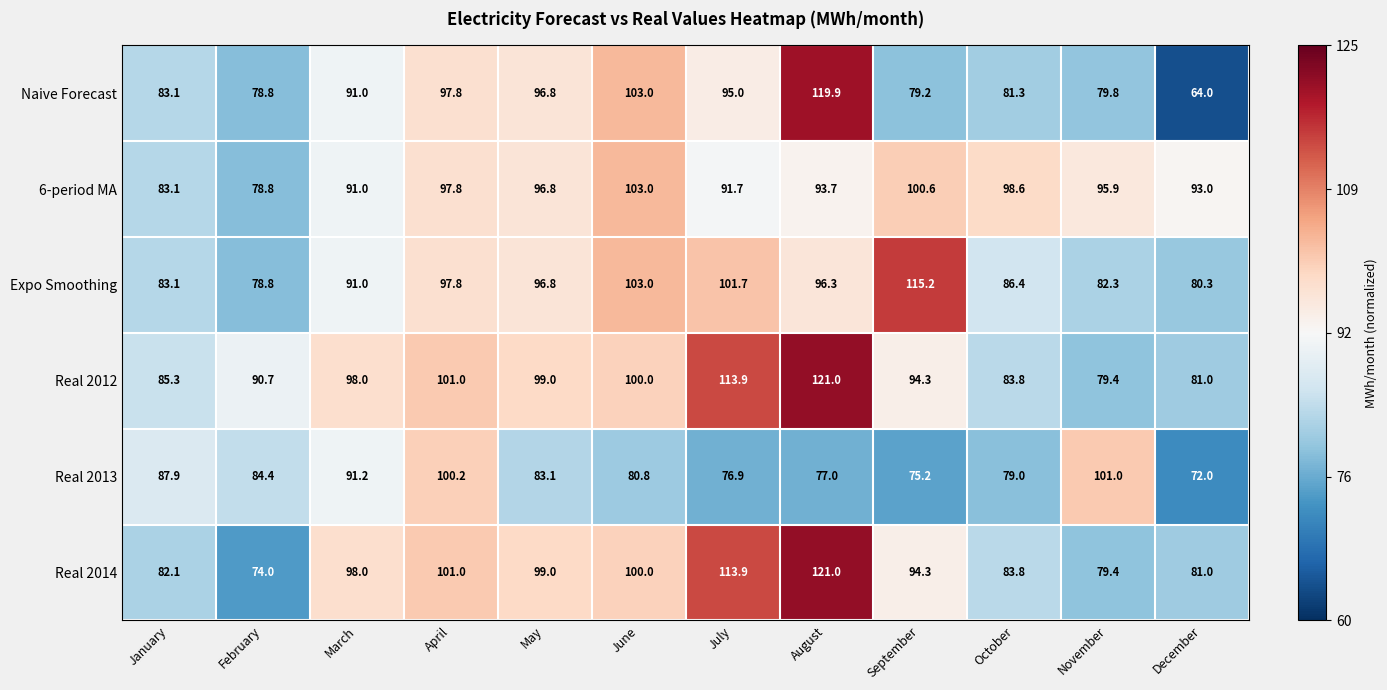

Rank the categories by Real 2013 value from lowest to highest.

December, September, July, August, October, June, May, February, January, March, April, November